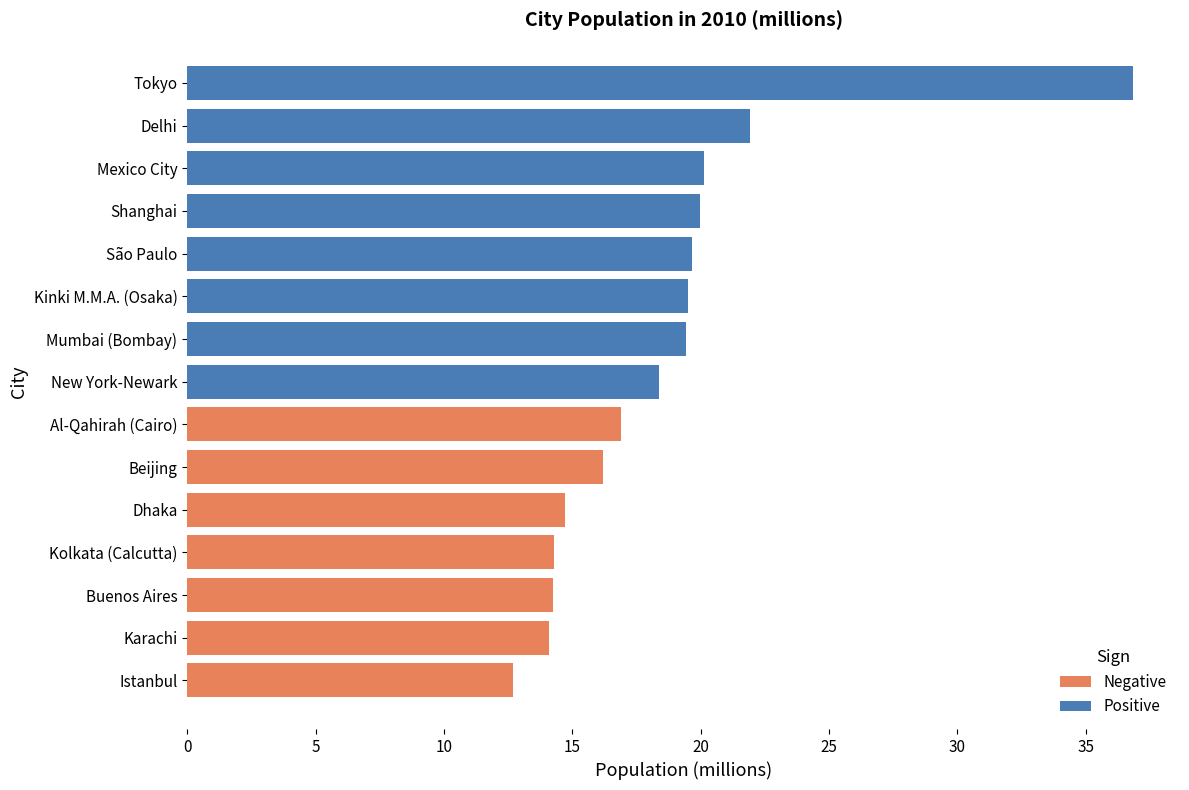

How many data points in Pop_2010 are less than 18?

7